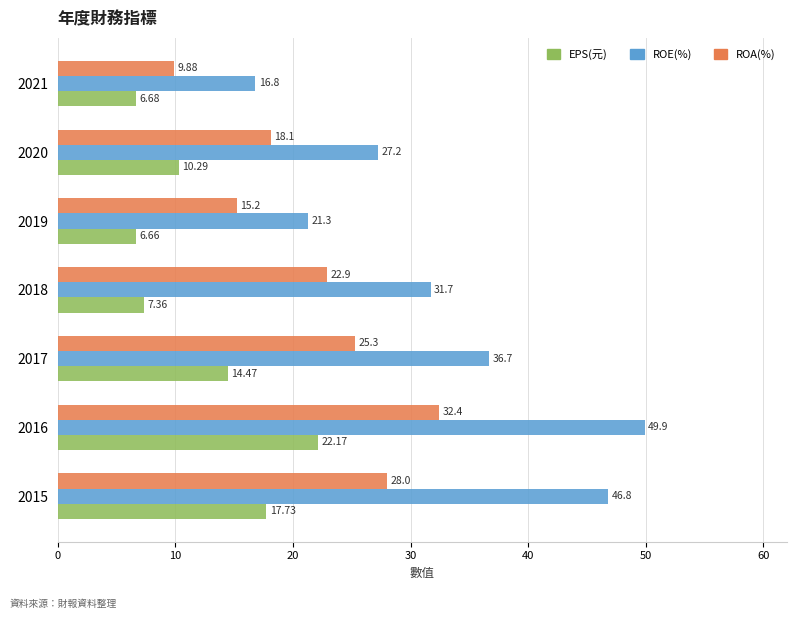

Rank the series by their average value, from lowest to highest.

EPS(元), ROA(%), ROE(%)